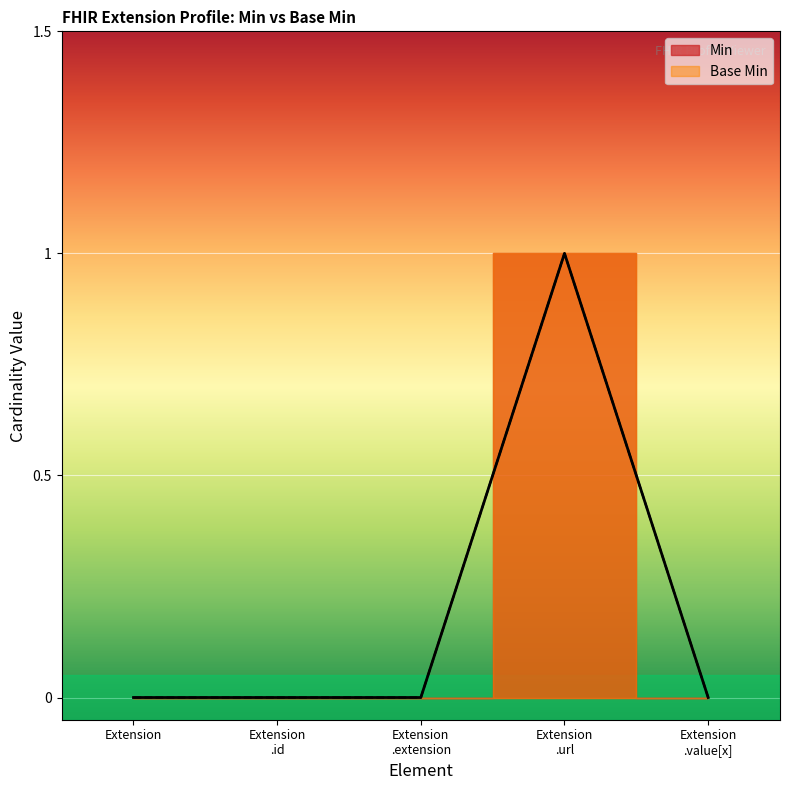

True or false: Base Min has a value of 0 at Extension .extension.

True